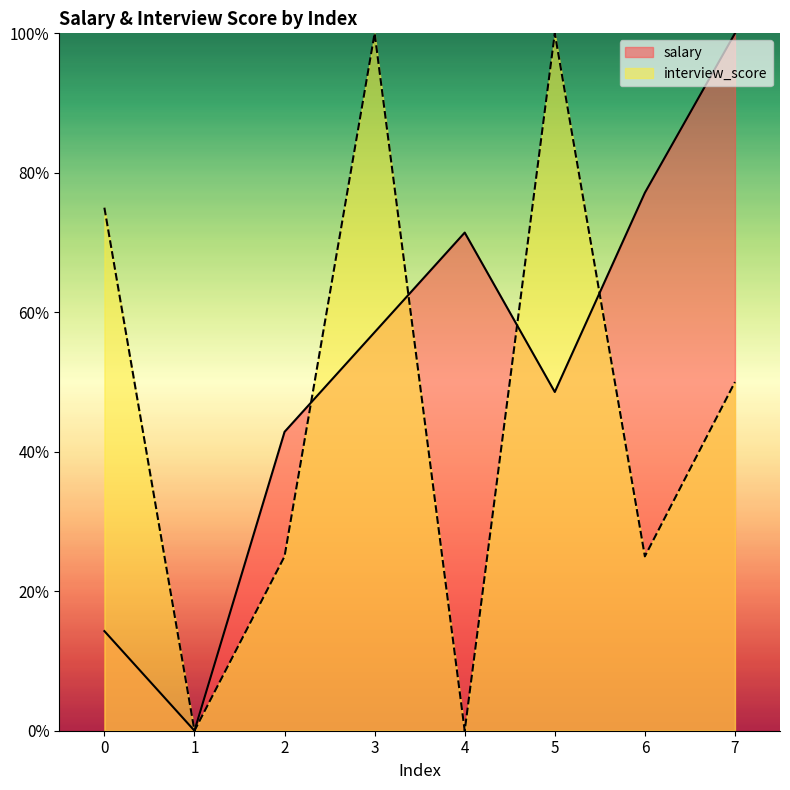

What is the total value across all series at 0?

89.3